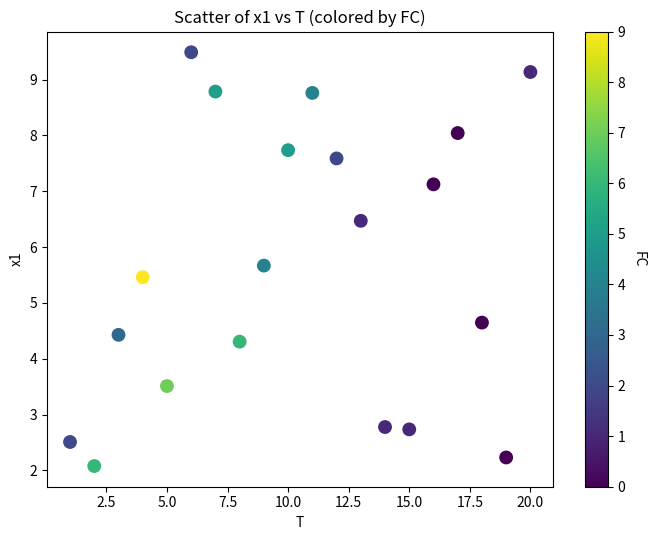

What Y value in the scatter plot is closest to 5?

4.6